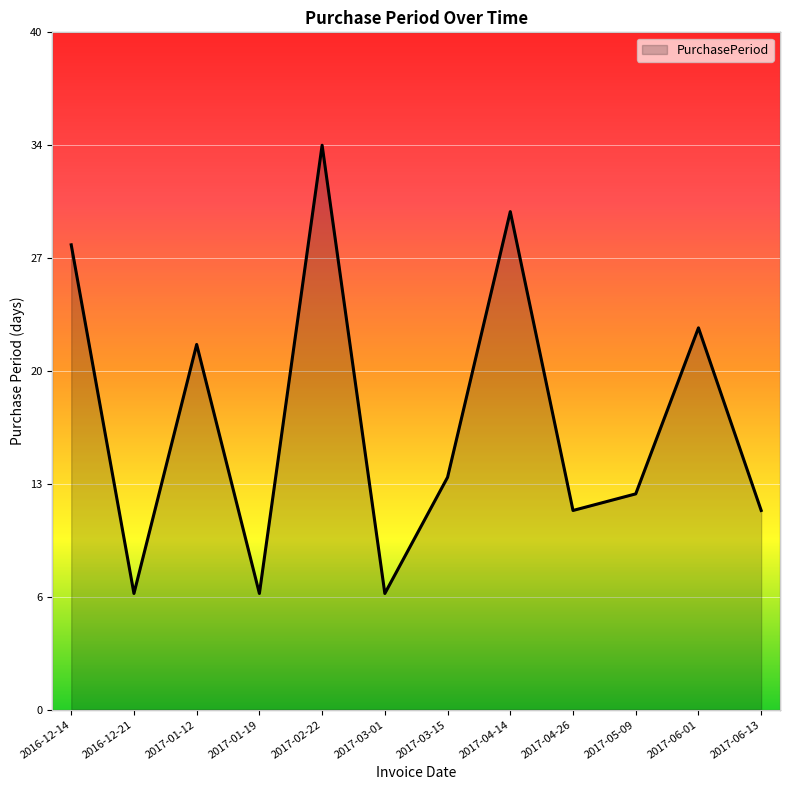

What is the value of the 12th point from the left?

12